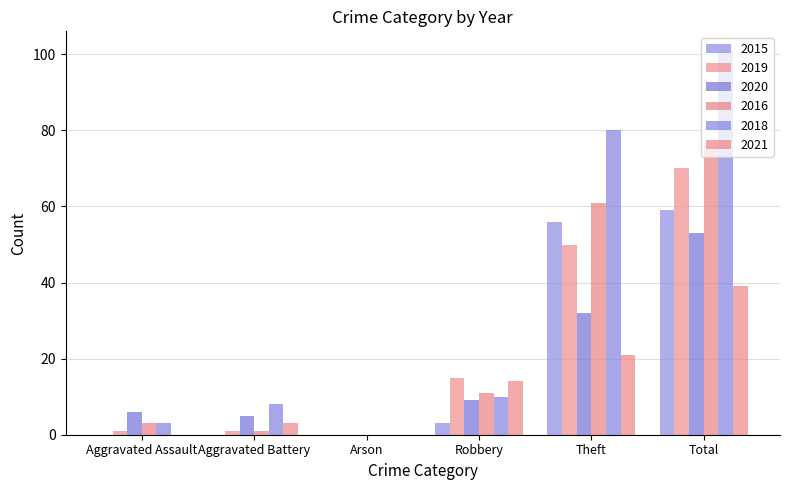

Count the number of data series in this chart.

6